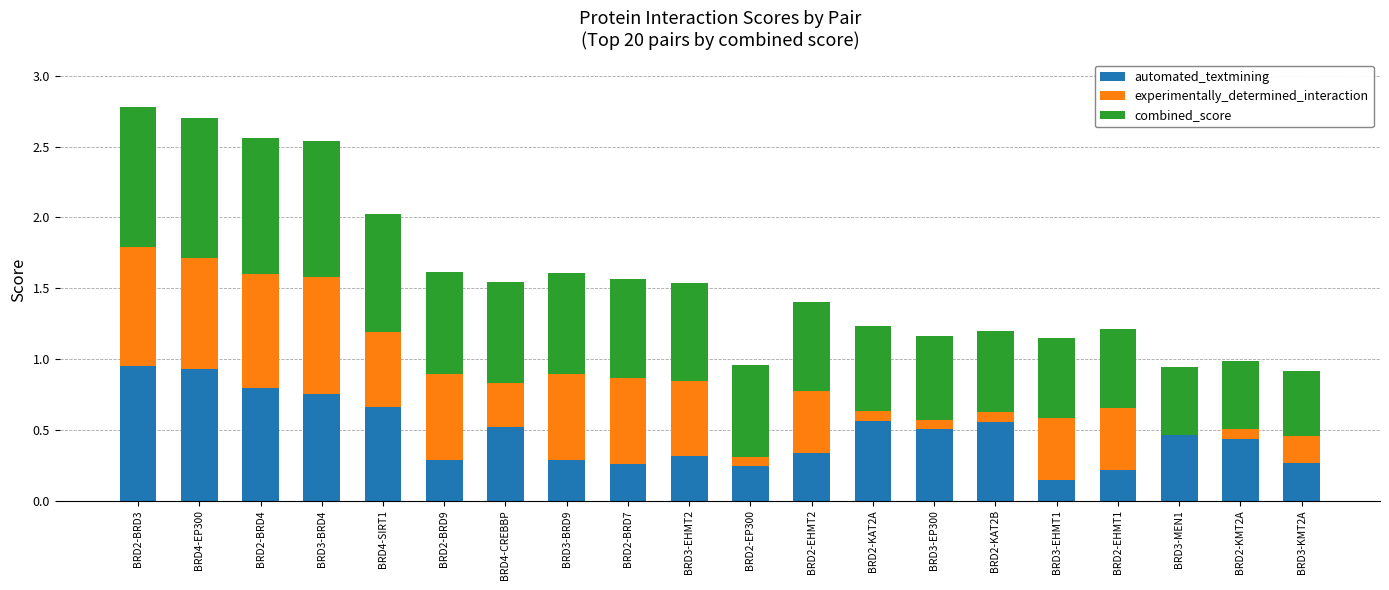

What is the total value across all series at BRD2-EHMT1?

1.2